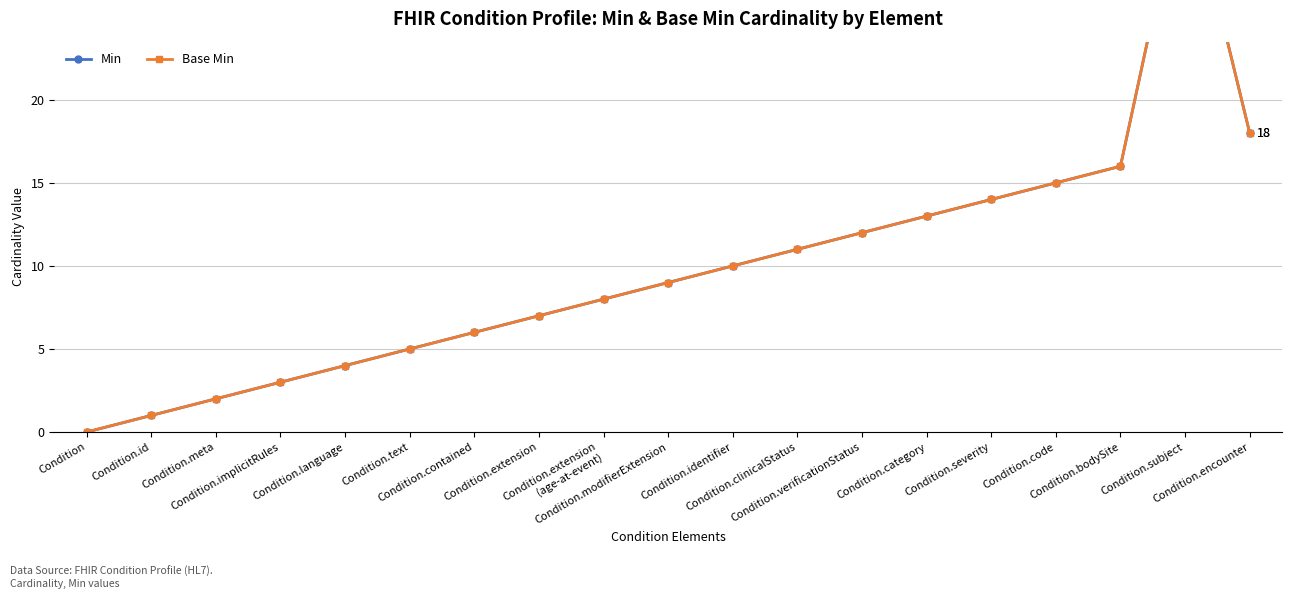

List the labels in order of Base Min value, smallest first.

Condition, Condition.id, Condition.meta, Condition.implicitRules, Condition.language, Condition.text, Condition.contained, Condition.extension, Condition.extension
(age-at-event), Condition.modifierExtension, Condition.identifier, Condition.clinicalStatus, Condition.verificationStatus, Condition.category, Condition.severity, Condition.code, Condition.bodySite, Condition.encounter, Condition.subject